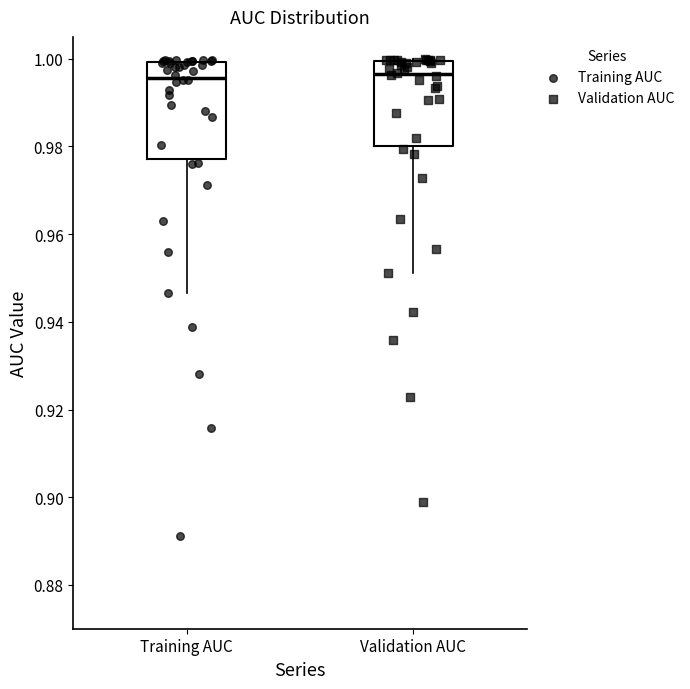

Where does the lower whisker of the box for Validation AUC end on the y-axis? The values are not printed on the chart, so give them approximately, as read against the axis.

0.952